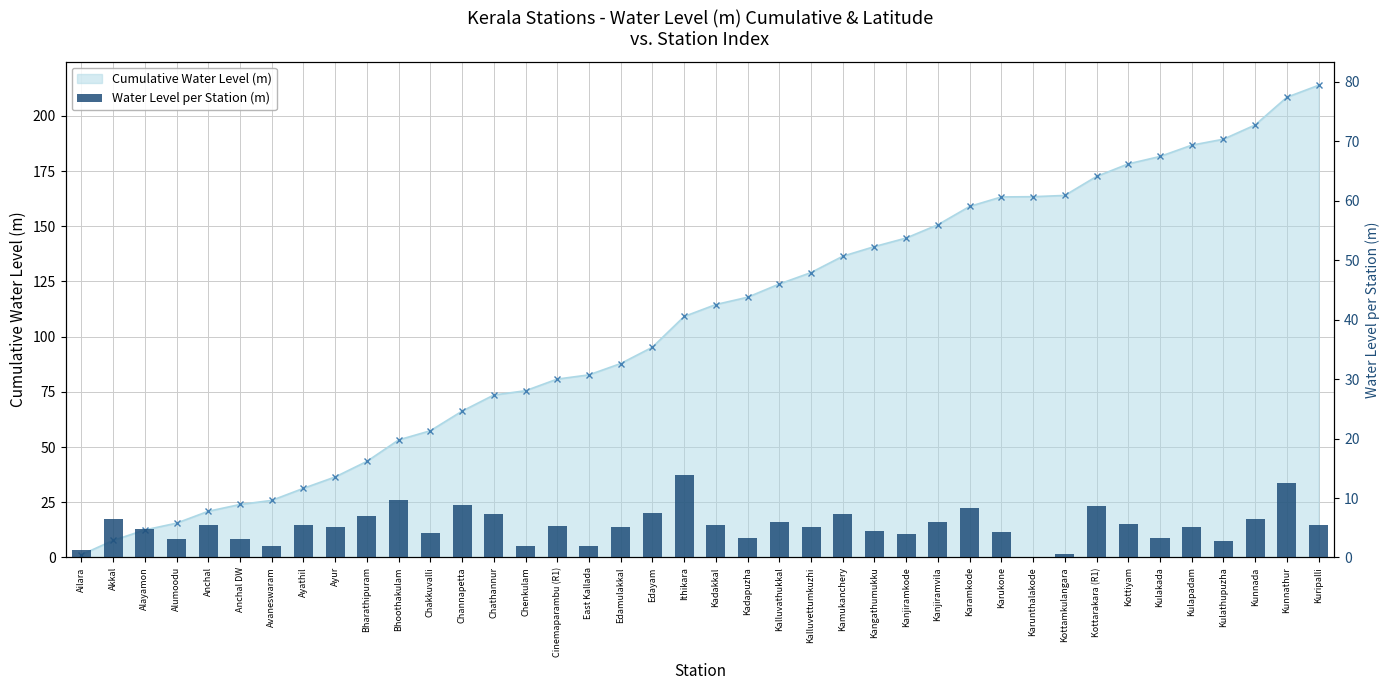

Reading left to right, extract all data points from this chart.

Cumulative Water Level (m): Ailara=1.2	Akkal=7.7	Alayamon=12.5	Alumoodu=15.5	Anchal=20.9	Anchal DW=24.0	Avaneswaram=25.9	Ayathil=31.3	Ayur=36.5	Bharathipuram=43.5	Bhoothakulam=53.2	Chakkuvalli=57.4	Channapetta=66.3	Chathannur=73.6	Chenkulam=75.5	Cinemaparambu (R1)=80.8	East Kallada=82.7	Edamulakkal=87.8	Edayam=95.2	Ithikara=109.1	Kadakkal=114.6	Kadapuzha=117.9	Kalluvathukkal=123.9	Kalluvettumkuzhi=129.0	Kamukanchery=136.4	Kangathumukku=140.8	Kanjiramkode=144.7	Kanjiramvila=150.7	Karamkode=159.0	Karukone=163.3	Karunthalakode=163.4	Kottamkulangara=164.0	Kottarakara (R1)=172.6	Kottiyam=178.3	Kulakada=181.6	Kulapadam=186.7	Kulathupuzha=189.4	Kunnada=195.9	Kunnathur=208.4	Kuripalli=213.9
Water Level per Station (m): Ailara=1.2	Akkal=6.5	Alayamon=4.8	Alumoodu=3.1	Anchal=5.4	Anchal DW=3.1	Avaneswaram=1.9	Ayathil=5.5	Ayur=5.2	Bharathipuram=7.0	Bhoothakulam=9.7	Chakkuvalli=4.2	Channapetta=8.9	Chathannur=7.3	Chenkulam=1.9	Cinemaparambu (R1)=5.3	East Kallada=1.9	Edamulakkal=5.1	Edayam=7.4	Ithikara=13.9	Kadakkal=5.4	Kadapuzha=3.3	Kalluvathukkal=6.0	Kalluvettumkuzhi=5.2	Kamukanchery=7.4	Kangathumukku=4.4	Kanjiramkode=3.9	Kanjiramvila=6.0	Karamkode=8.3	Karukone=4.3	Karunthalakode=0.1	Kottamkulangara=0.6	Kottarakara (R1)=8.6	Kottiyam=5.7	Kulakada=3.4	Kulapadam=5.1	Kulathupuzha=2.7	Kunnada=6.4	Kunnathur=12.6	Kuripalli=5.4